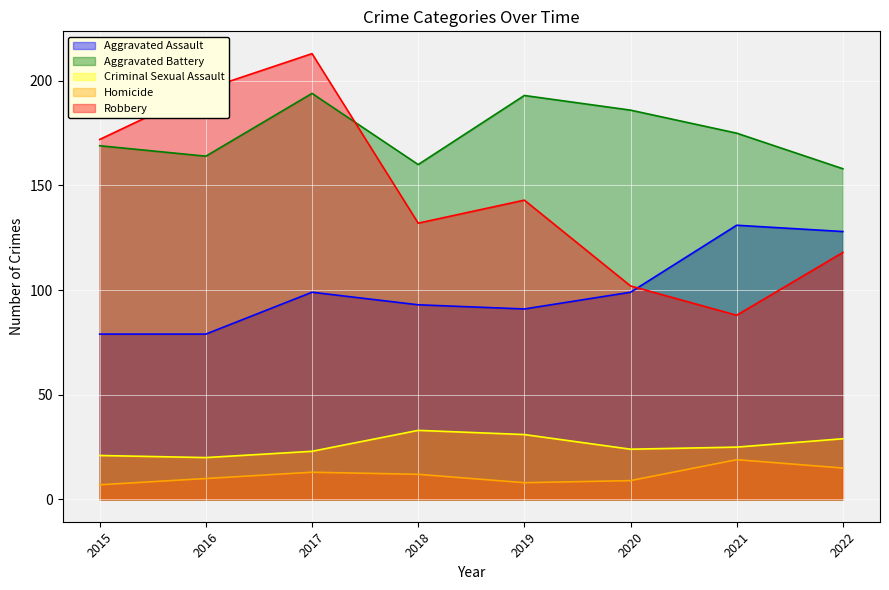

How many interior local peaks does the Robbery series have?

2